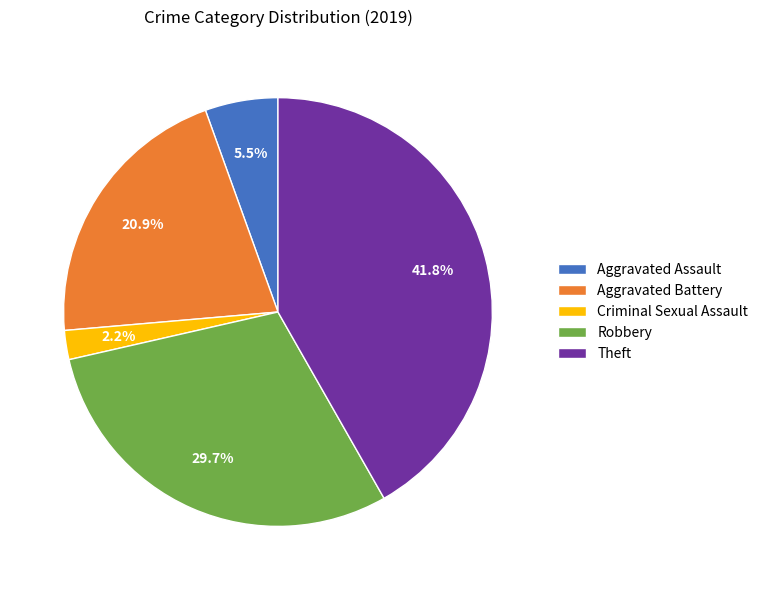

Which has a higher value, Theft or Robbery?

Theft